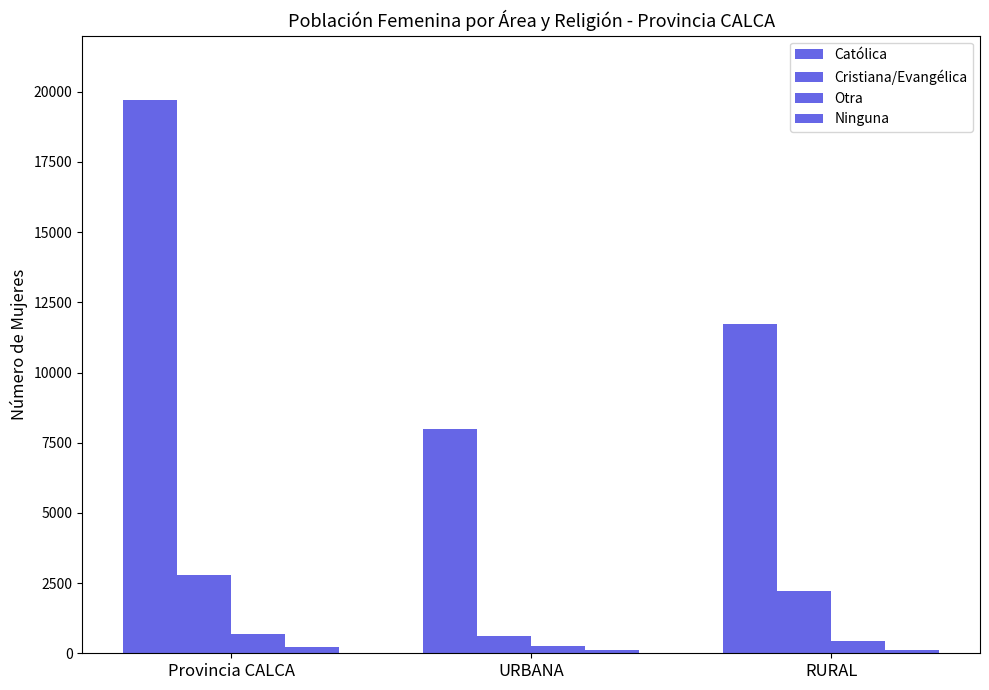

What is the spread (max minus min) of values at Provincia CALCA?

19467